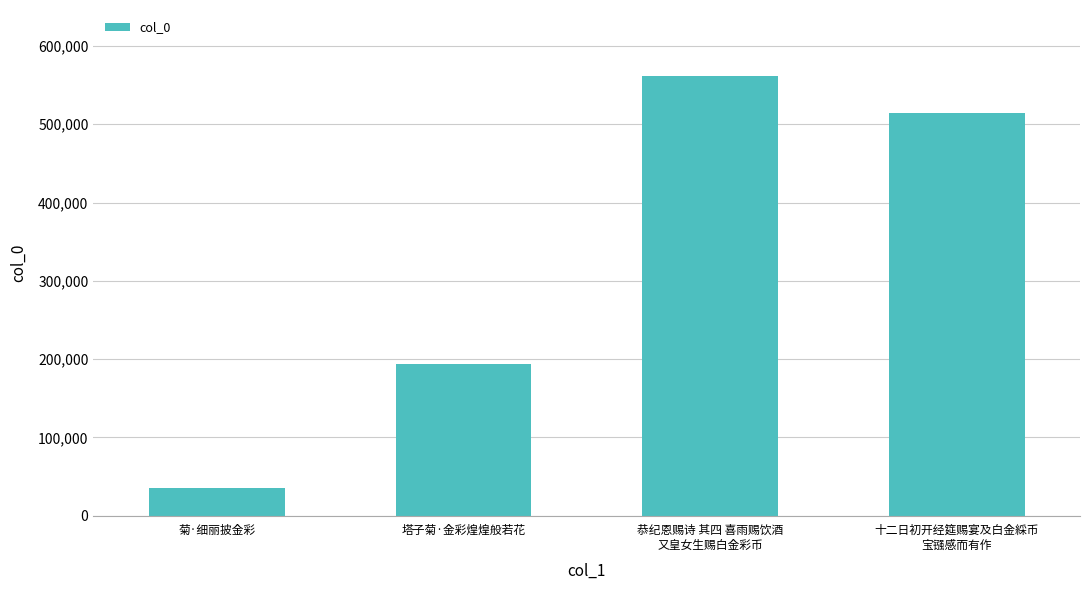

What is the change in value from 菊·细丽披金彩 to 塔子菊·金彩煌煌般若花?

+158694